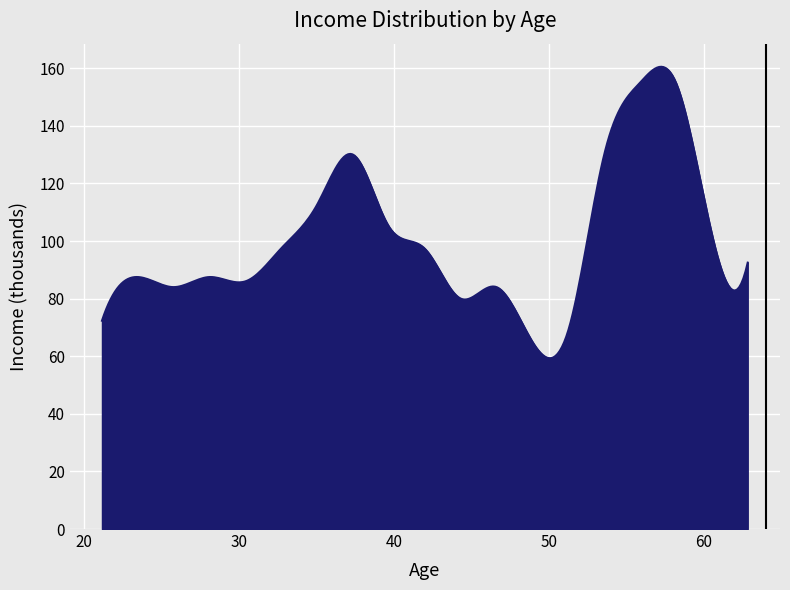

What is the minimum value shown in the chart?

59.3